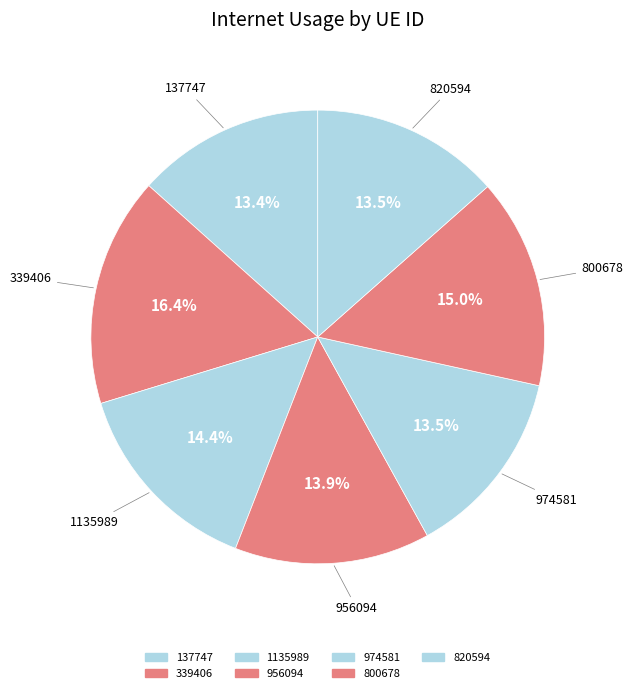

Is 339406 the majority of the pie?

No